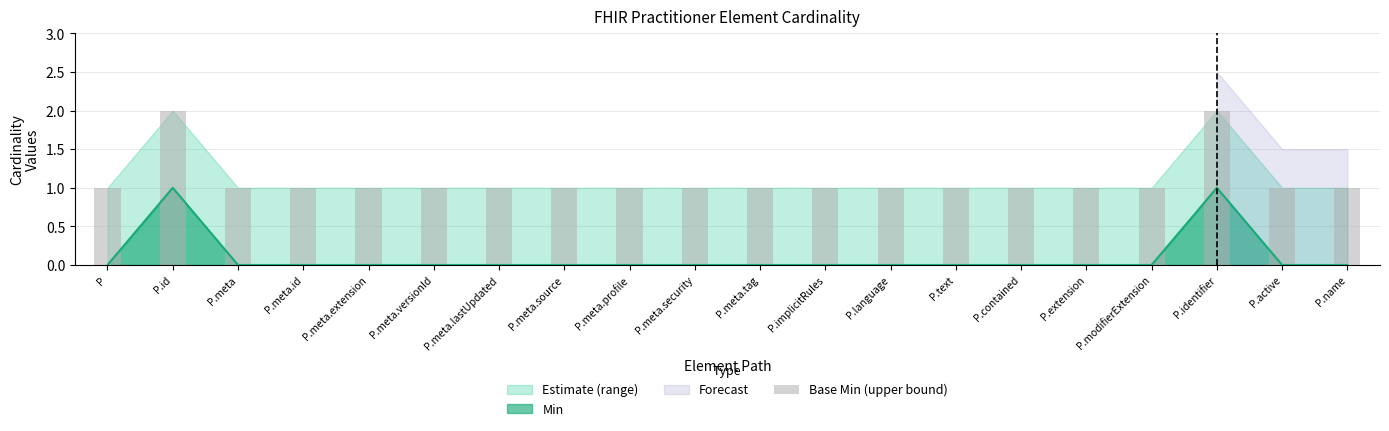

Reading right to left, transcribe all the data shown in this chart.

P.name=1	P.active=1	P.identifier=2	P.modifierExtension=1	P.extension=1	P.contained=1	P.text=1	P.language=1	P.implicitRules=1	P.meta.tag=1	P.meta.security=1	P.meta.profile=1	P.meta.source=1	P.meta.lastUpdated=1	P.meta.versionId=1	P.meta.extension=1	P.meta.id=1	P.meta=1	P.id=2	P=1